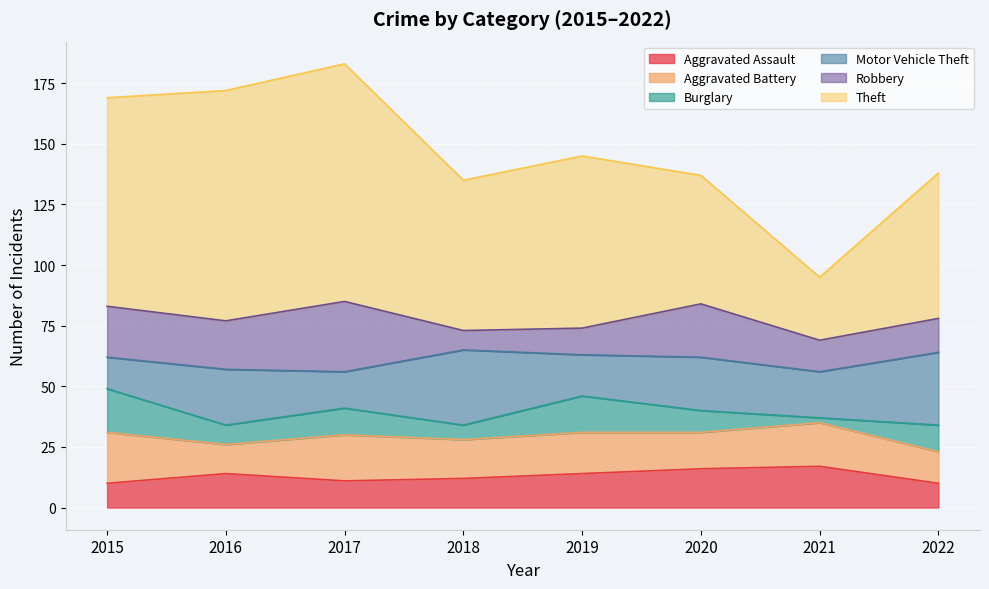

True or false: Theft and Aggravated Assault cross at least once.

False